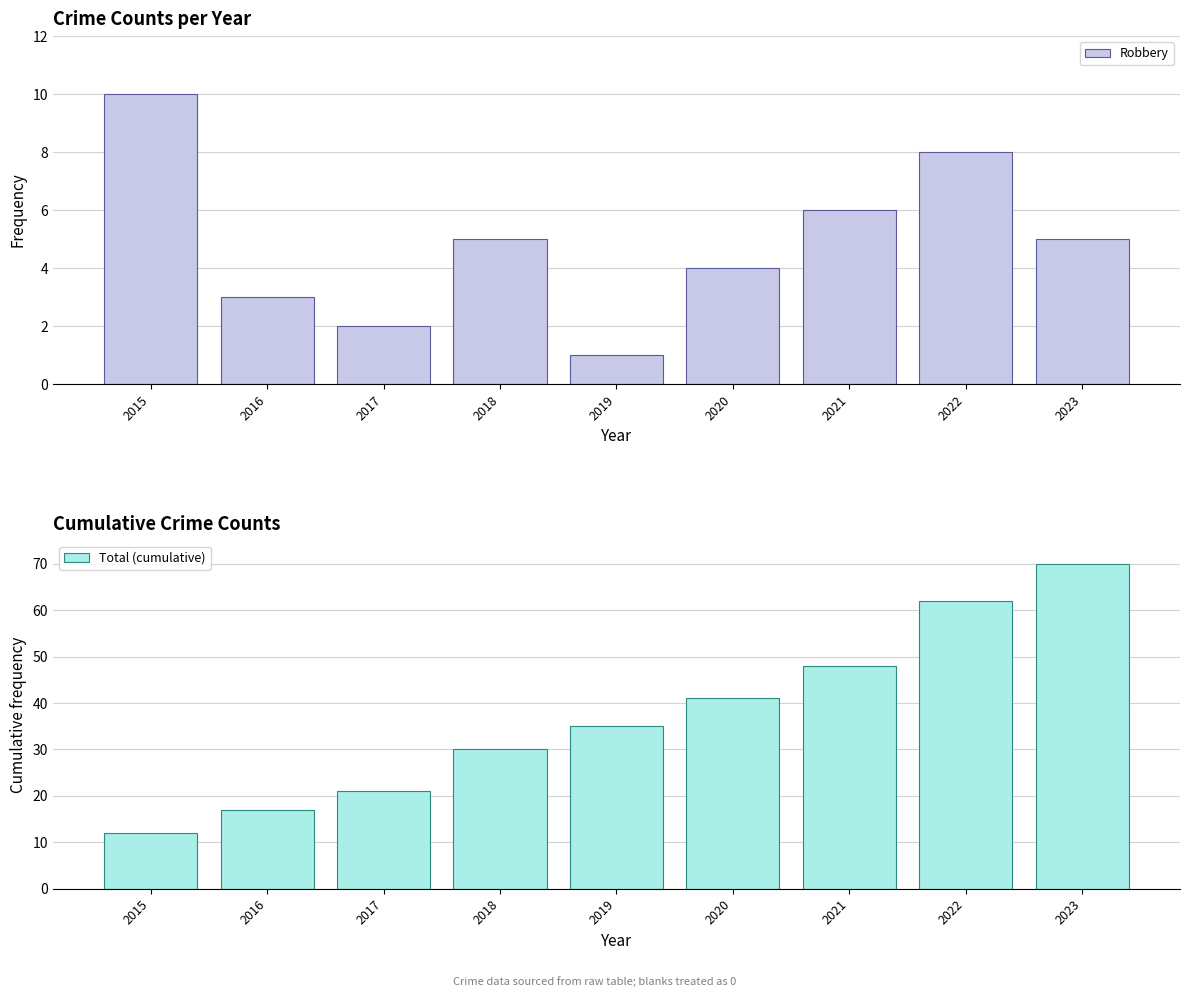

The Total (cumulative) series shows 21 at 2020. True or false?

False